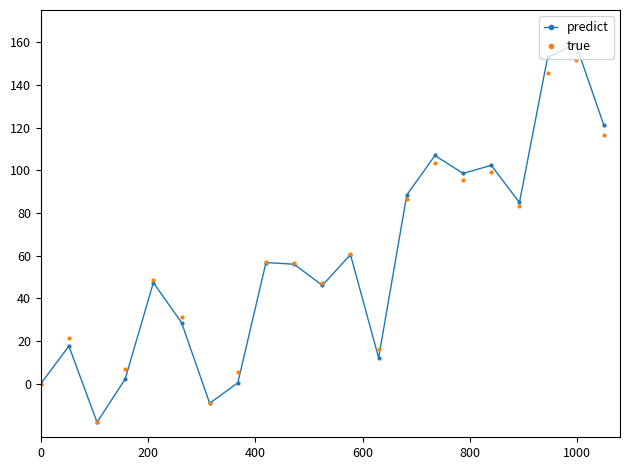

Which series has the widest spread of values?

predict